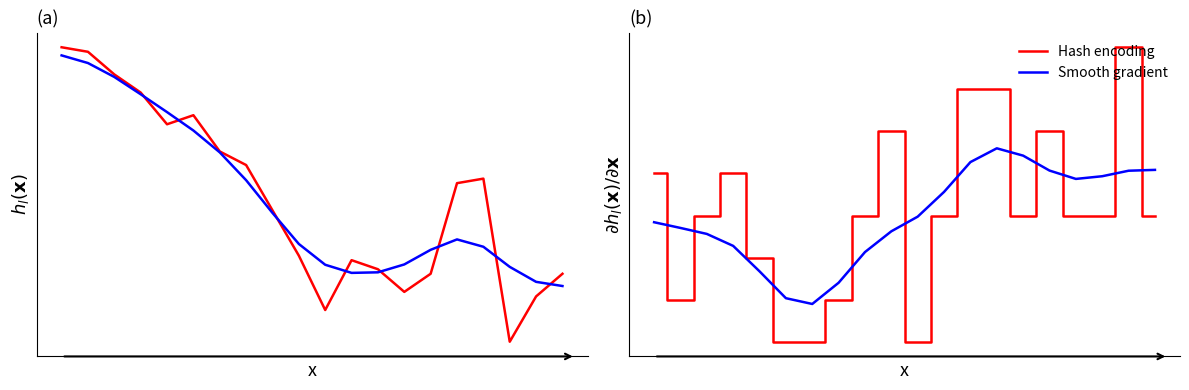

True or false: Average Price (smooth) has a value of 1.5 at 13.

False